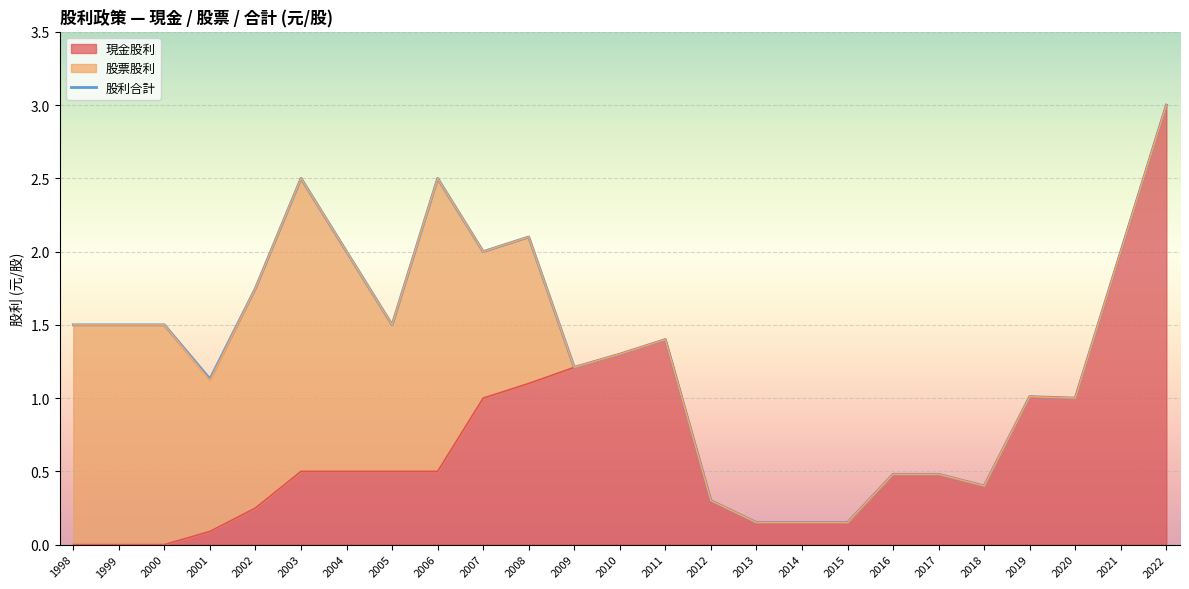

Which has a higher value, 2010 or 2019?

2010